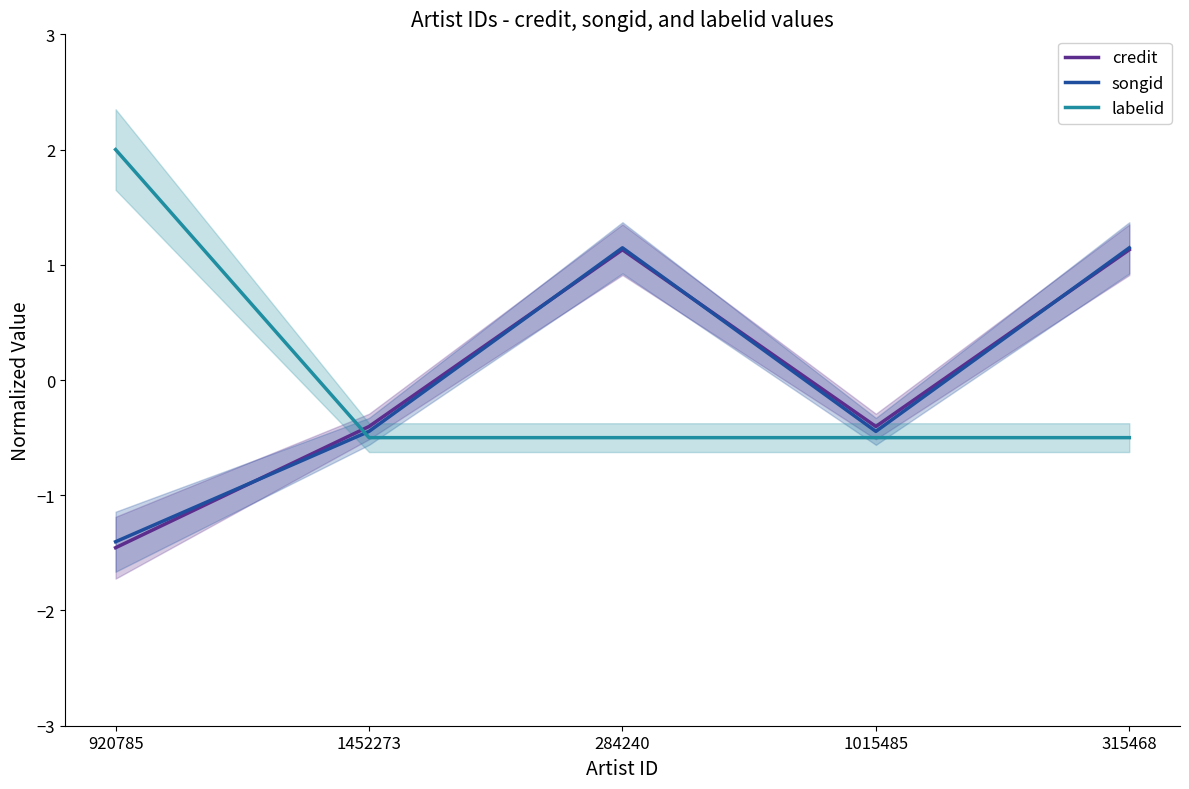

How many interior local peaks does the songid series have?

1